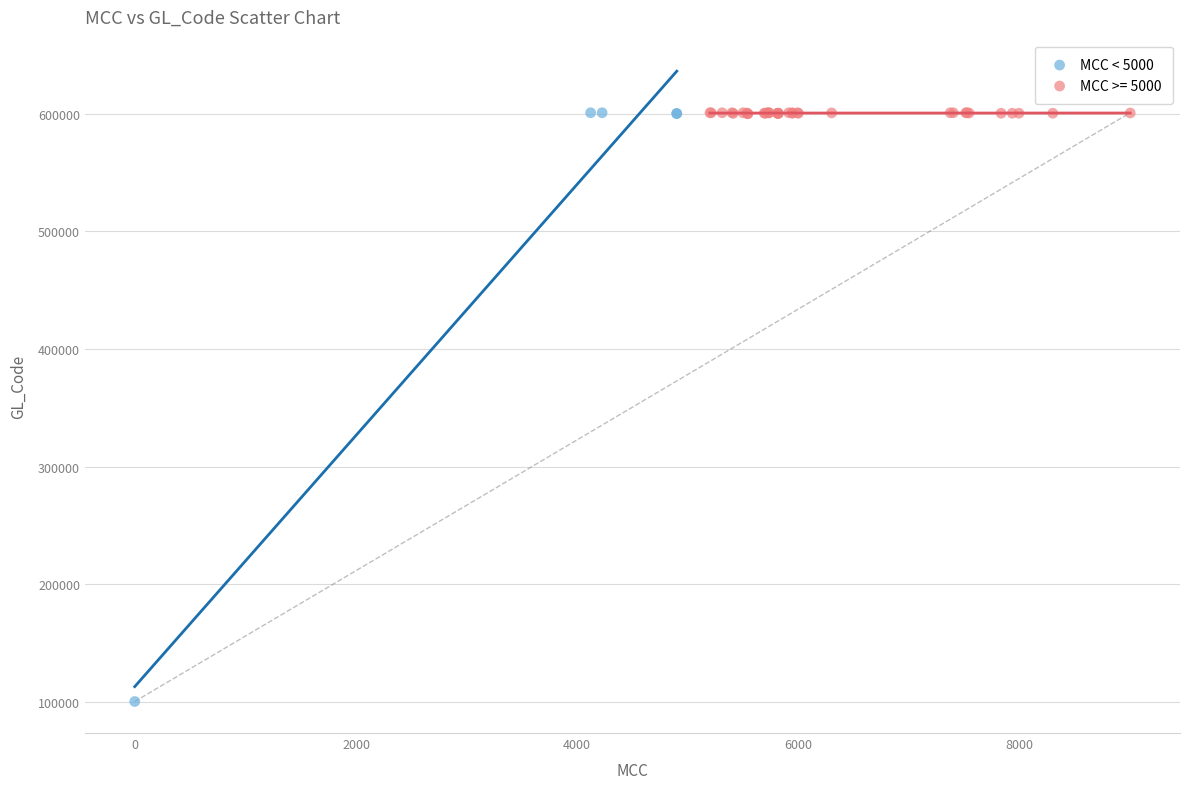

Which series contains the lowest Y value?

MCC < 5000